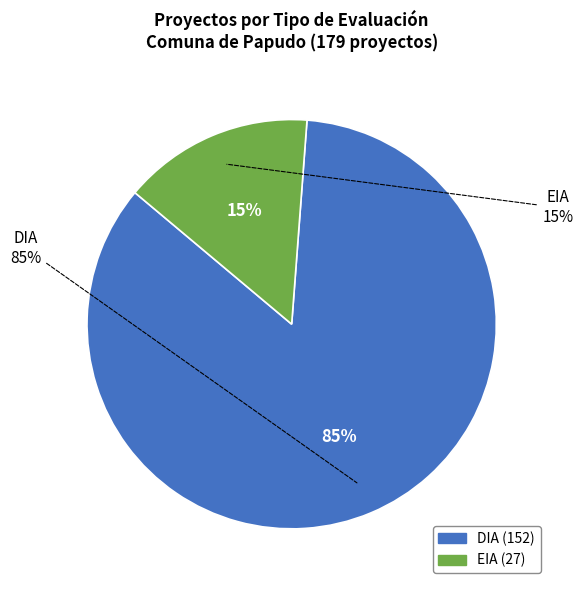

What percentage is the EIA slice, to the nearest percent?

15%